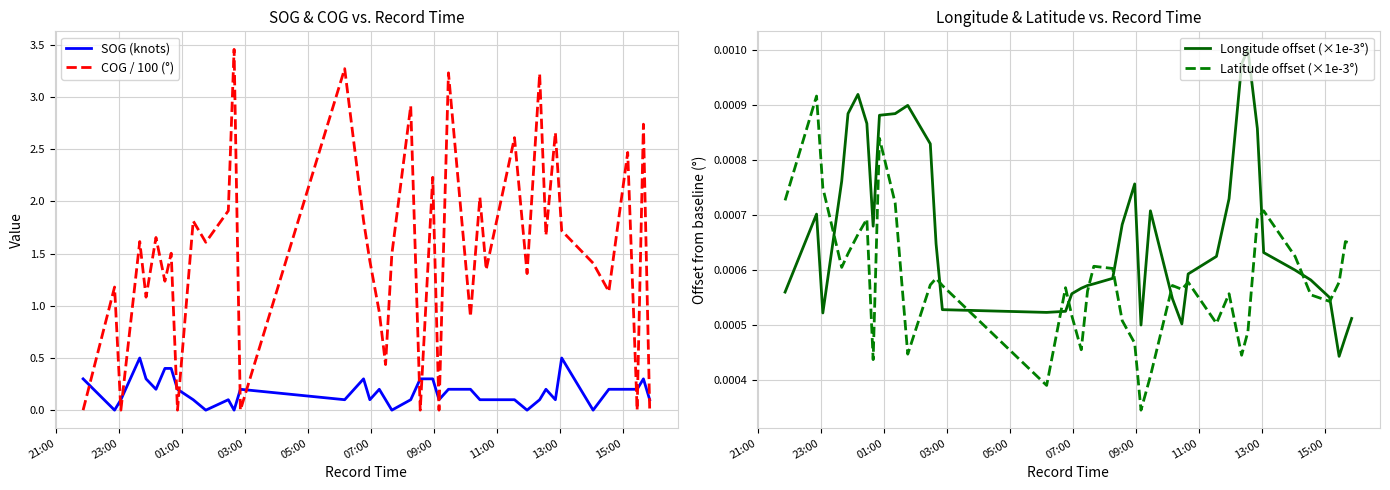

Which series ends up on top after the final intersection of SOG (knots) and COG / 100 (°)?

SOG (knots)